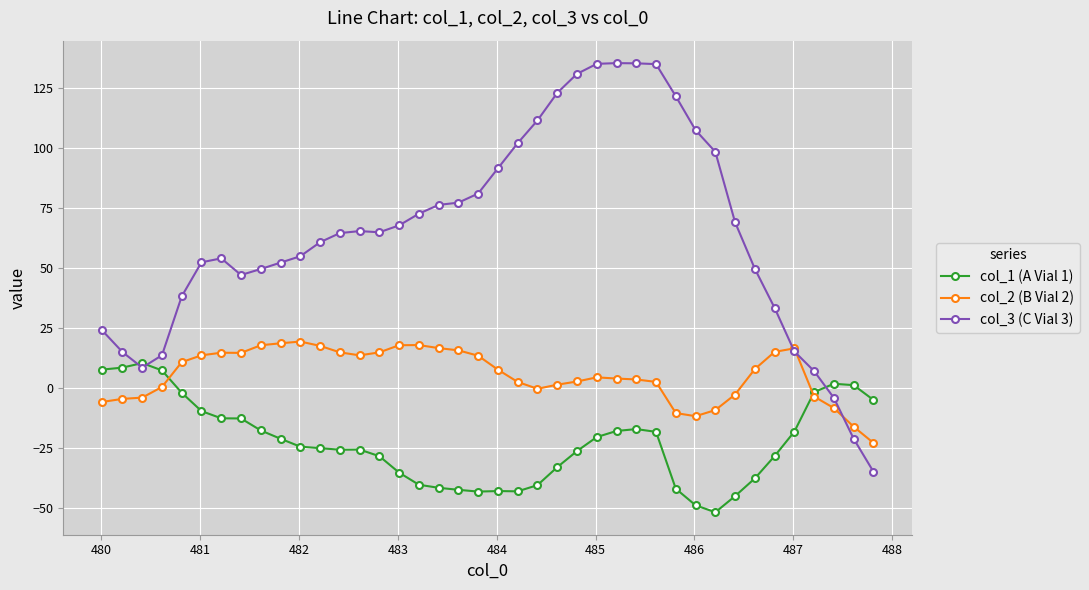

Which series ends up on top after the final intersection of col_2 (B Vial 2) and col_1 (A Vial 1)?

col_1 (A Vial 1)